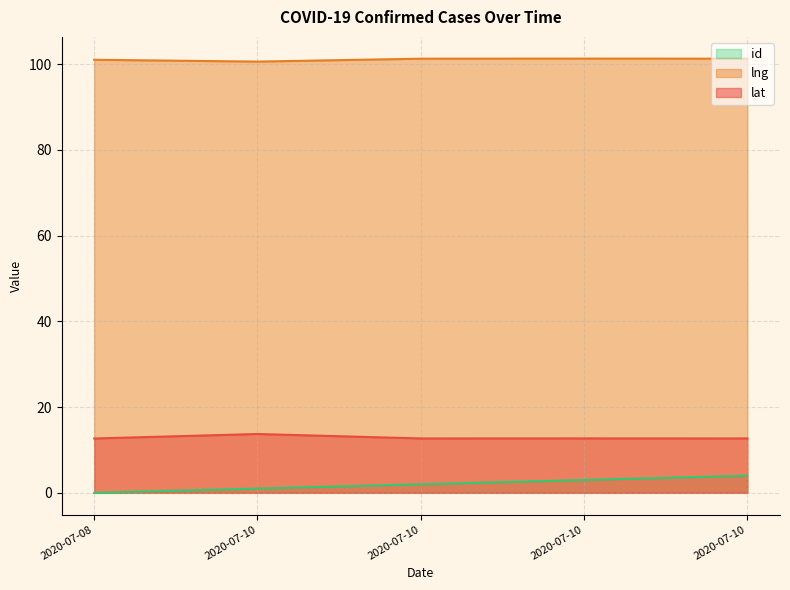

Which series changed the most between 2020-07-08 and 2020-07-10?

id